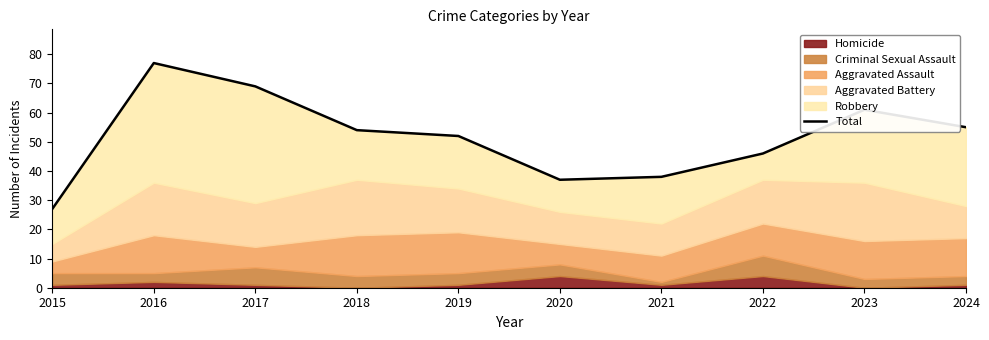

List the labels in order of value, largest first.

2016, 2017, 2023, 2024, 2018, 2019, 2022, 2021, 2020, 2015